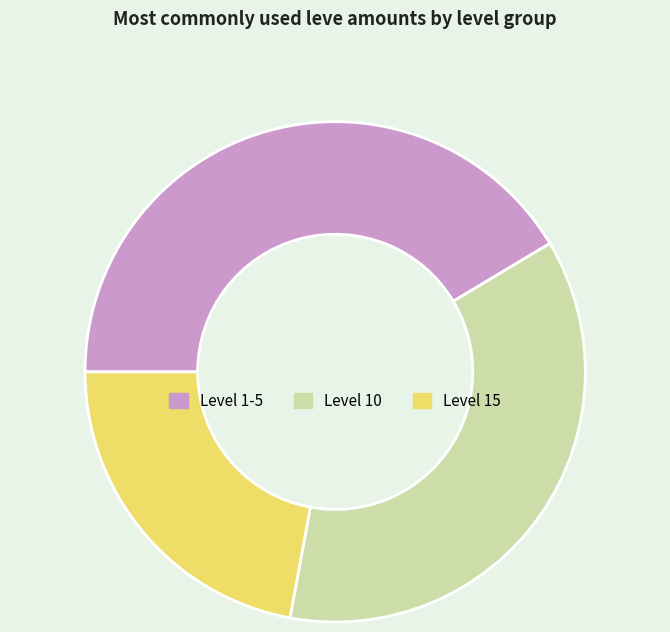

Is there any slice that represents more than half of the pie?

No